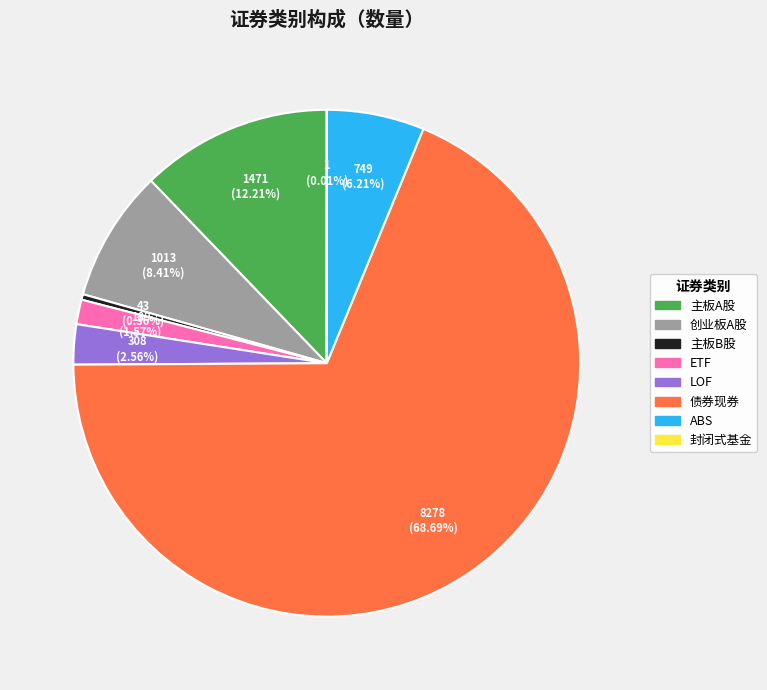

Which category has the biggest portion of the pie?

债券现券